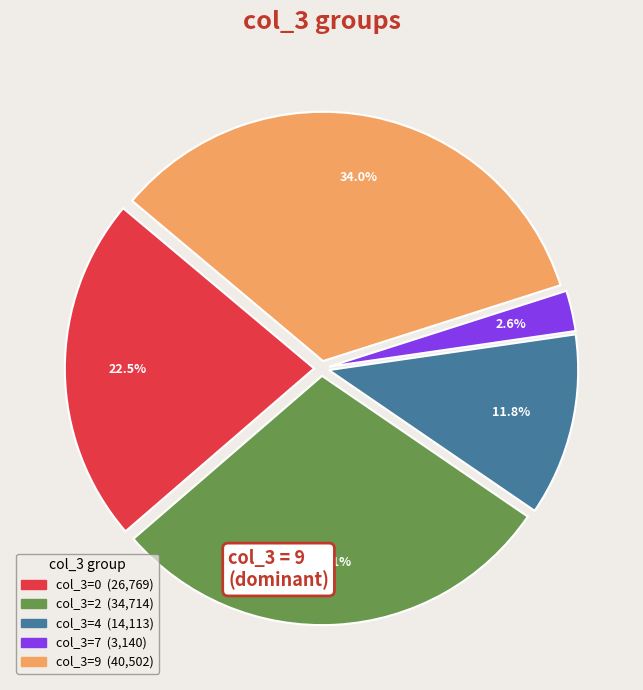

How many slices are in this pie chart?

5